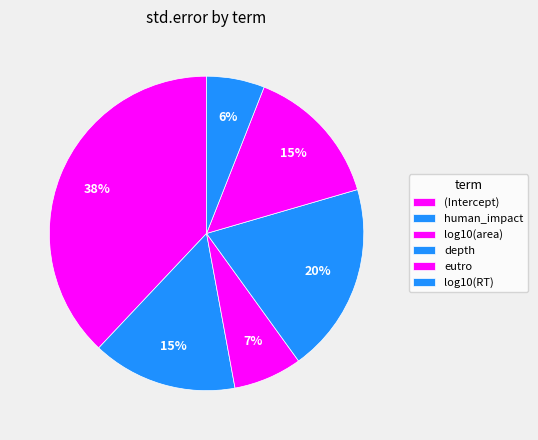

Count the number of slices in the pie.

6